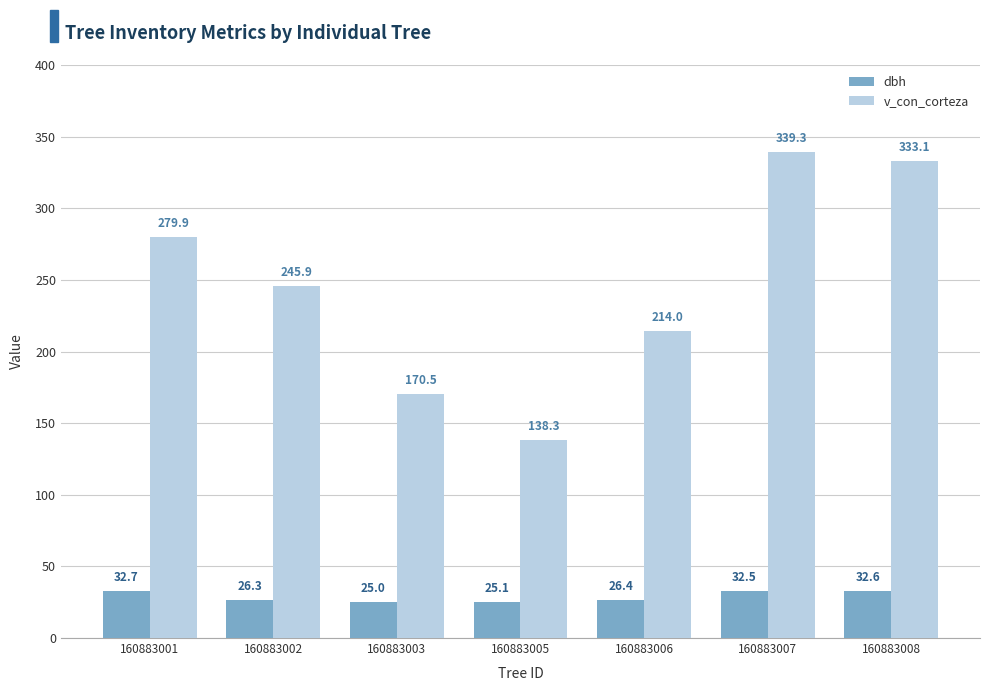

How many bars are there in total?

14